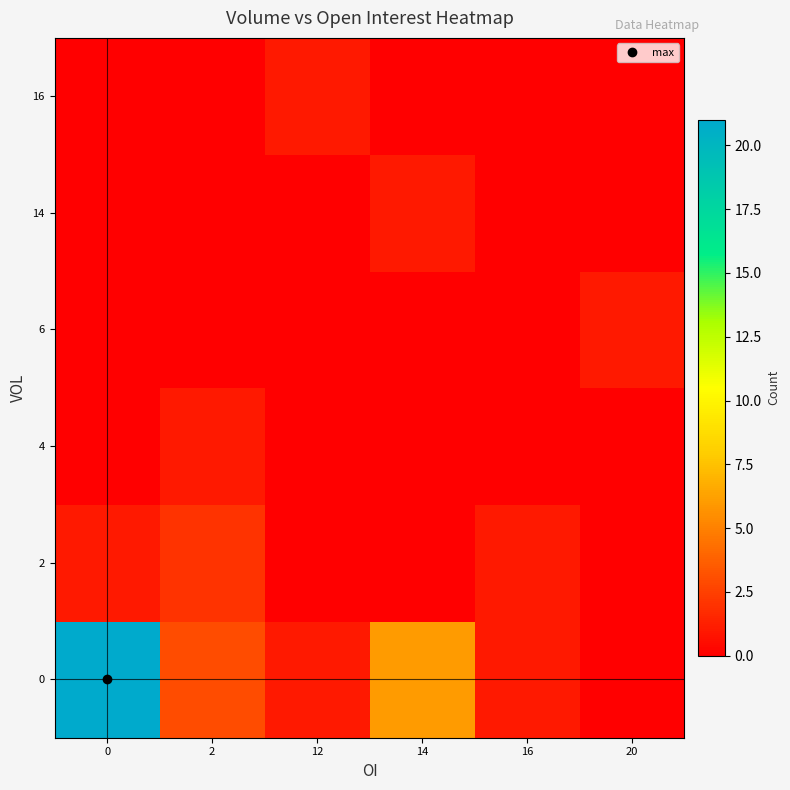

What is the difference between the highest and lowest values at 0?

21